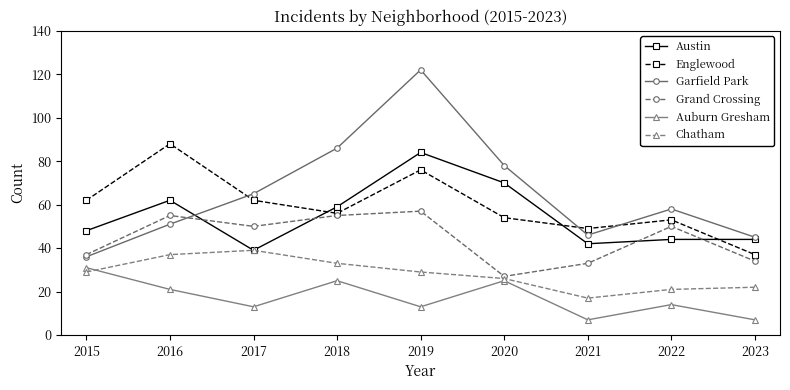

True or false: Englewood and Auburn Gresham intersect in this chart.

False